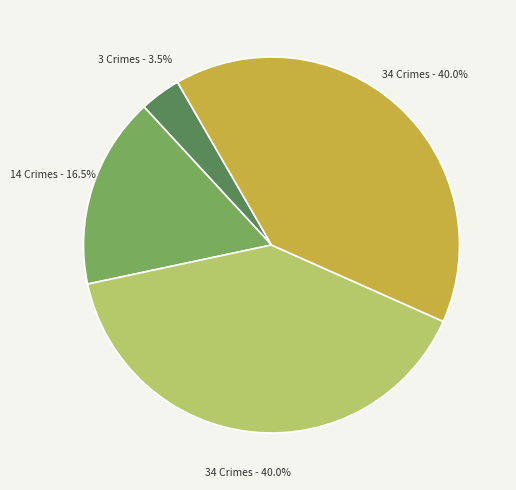

Does any single category account for the majority?

No